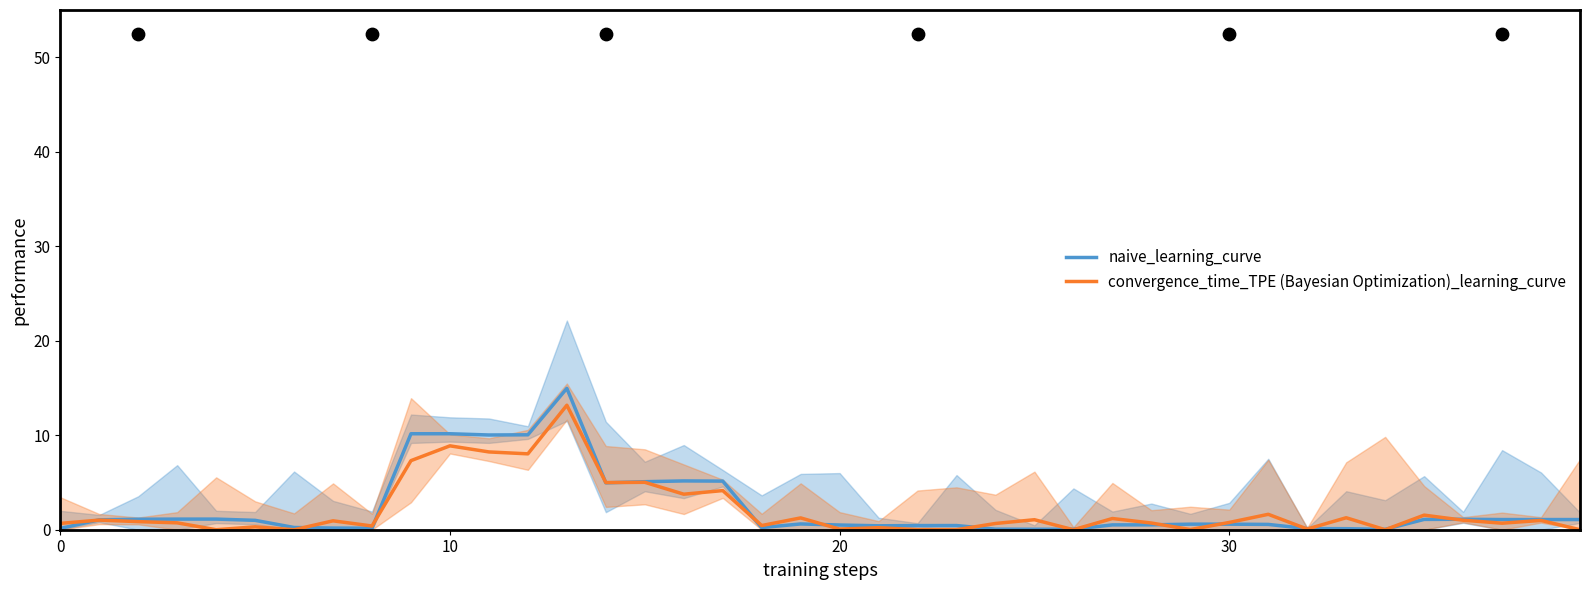

At which category is the sum across all series the highest?

13